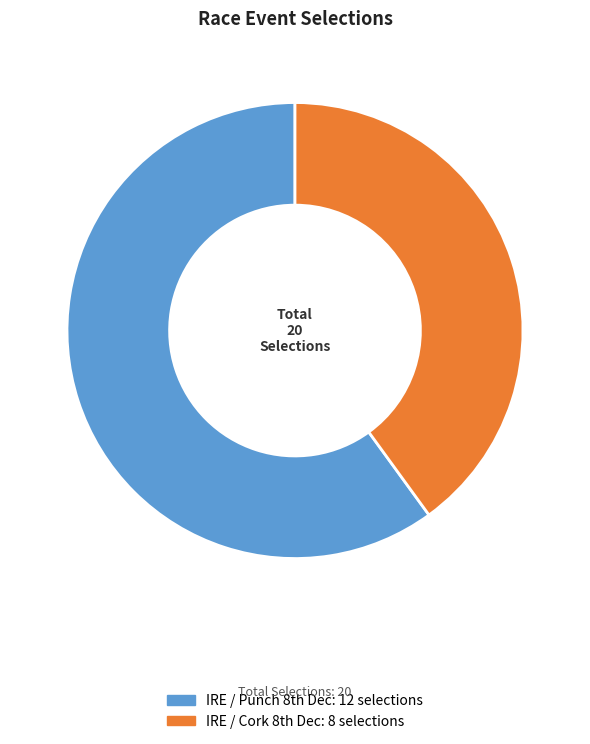

Rank the categories by value from highest to lowest.

IRE / Punch 8th Dec, IRE / Cork 8th Dec